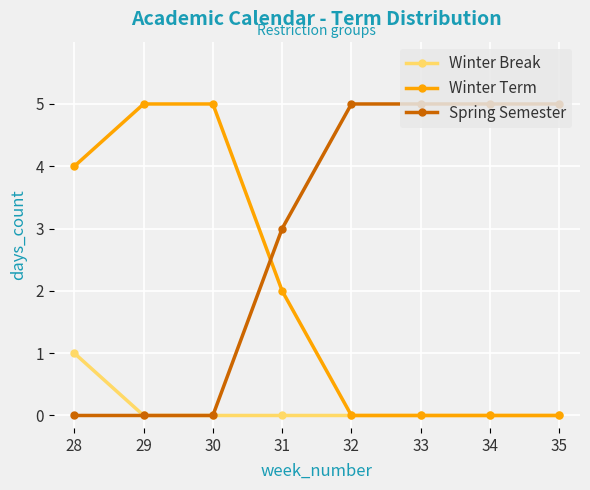

What is the difference between the highest and lowest values at 32?

5